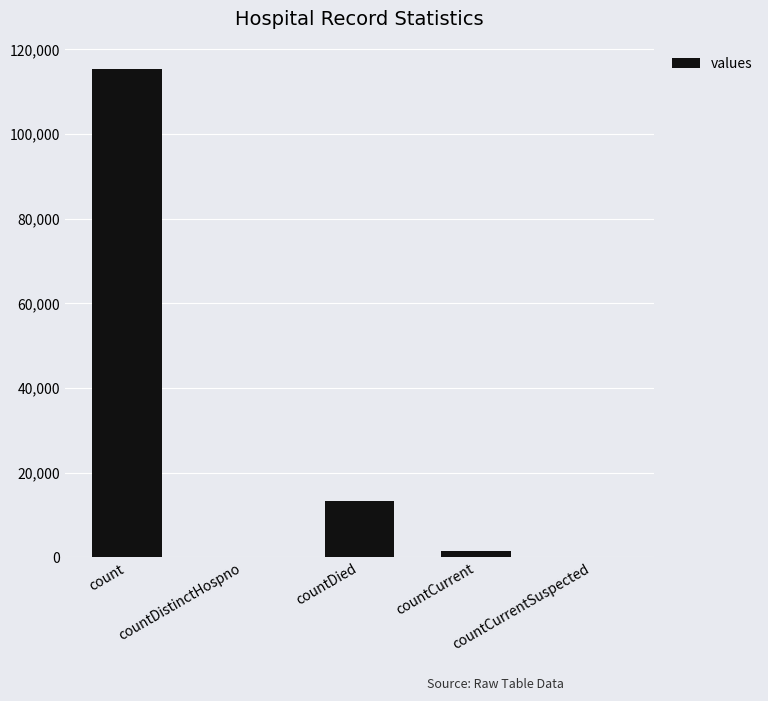

What is the maximum value shown in the chart?

115379